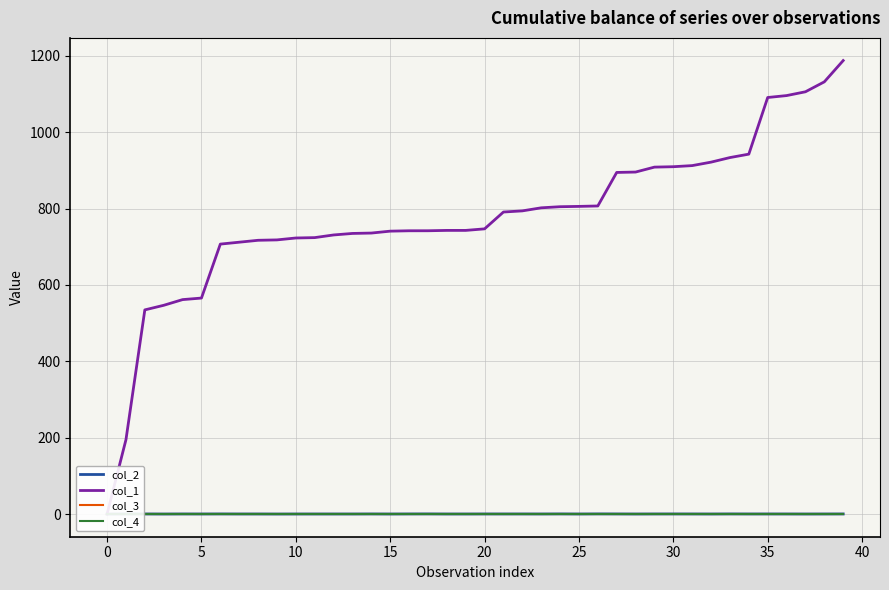

Is it true that col_1 equals 1755.6 at 37?

False